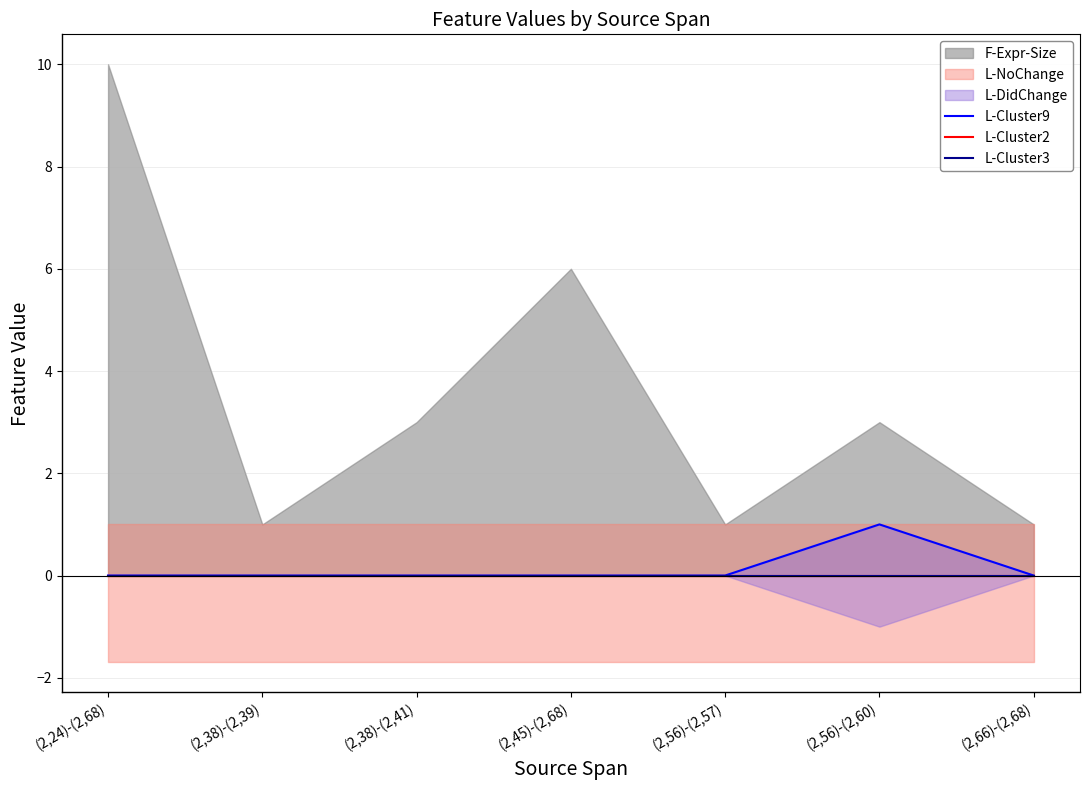

At (2,38)-(2,41), list the series in order from largest to smallest.

L-Cluster9, L-Cluster2, L-Cluster3